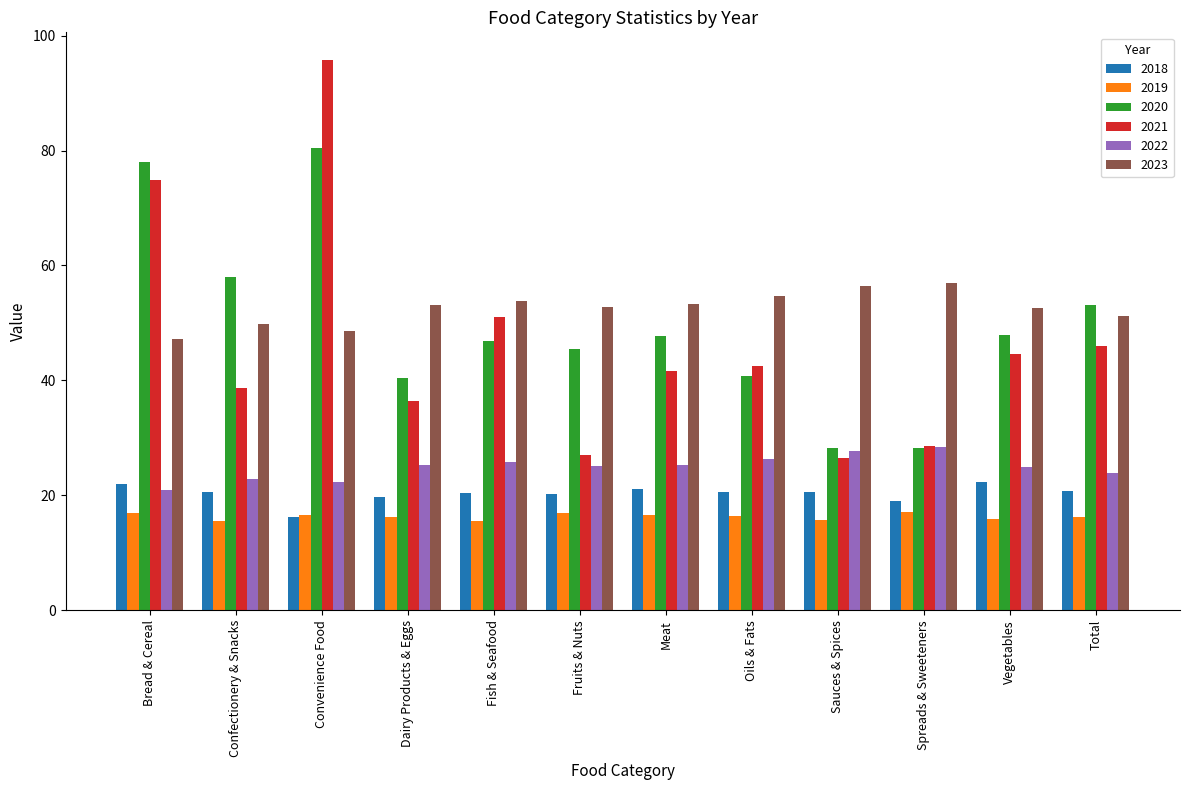

Between Dairy Products & Eggs and Meat, which series saw the biggest shift?

2020